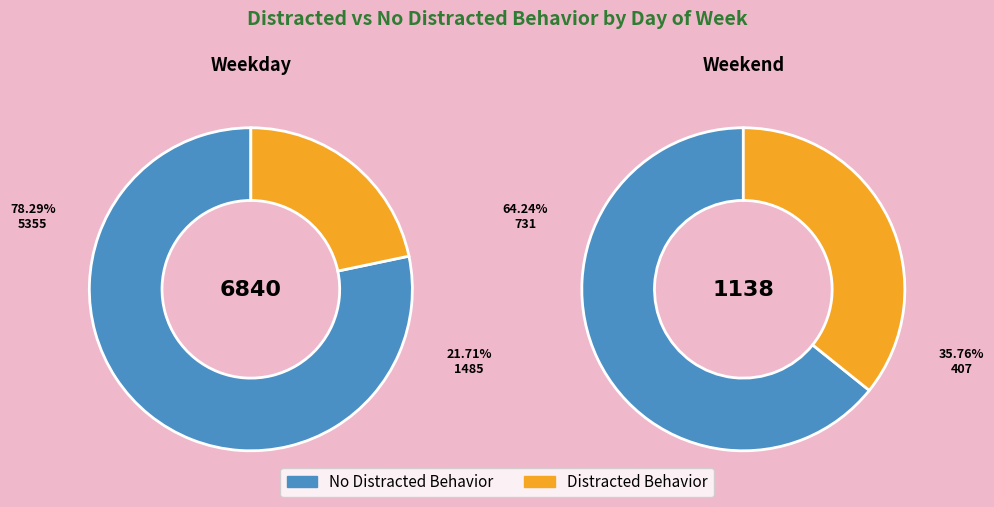

To the nearest percent, what is the combined percentage of Weekend and Weekday?

100%